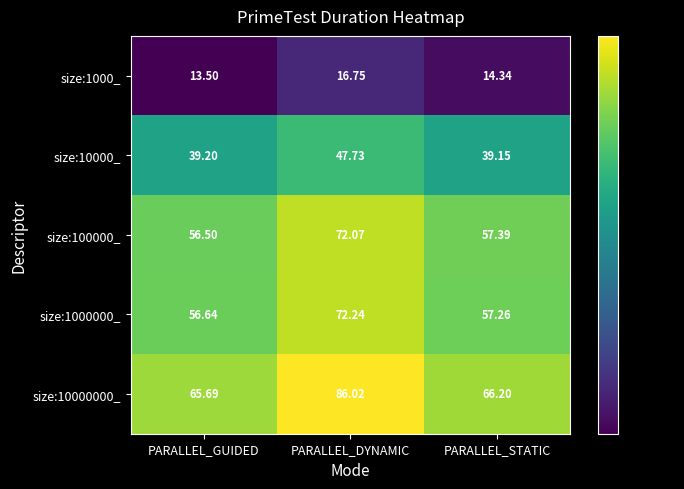

List the series in order of their peak value, lowest first.

size:1000_, size:10000_, size:100000_, size:1000000_, size:10000000_